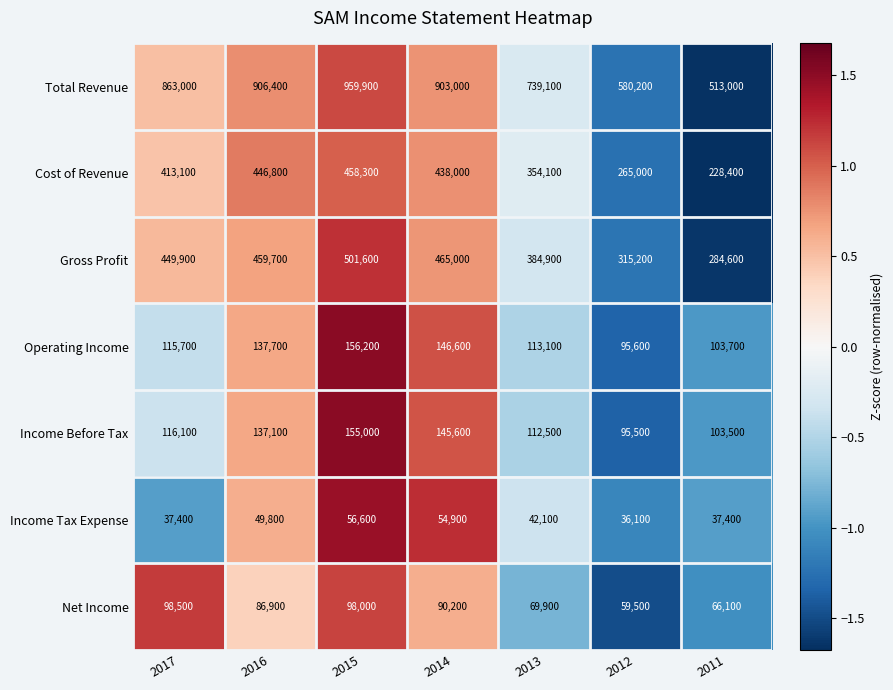

Rank the series by their maximum value, from lowest to highest.

Income Tax Expense, Net Income, Income Before Tax, Operating Income, Cost of Revenue, Gross Profit, Total Revenue